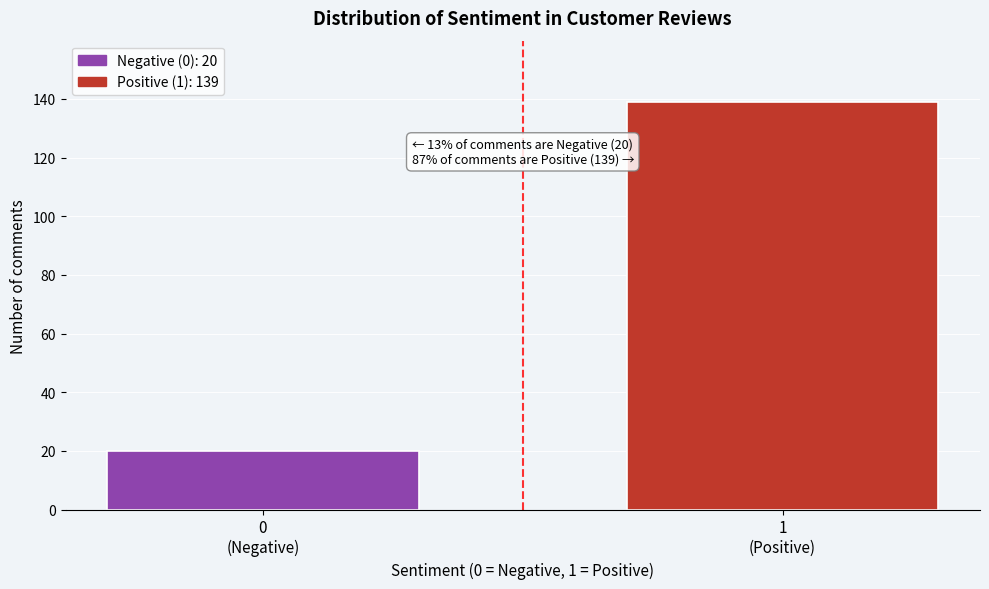

Reading right to left, extract all data points from this chart.

139	20